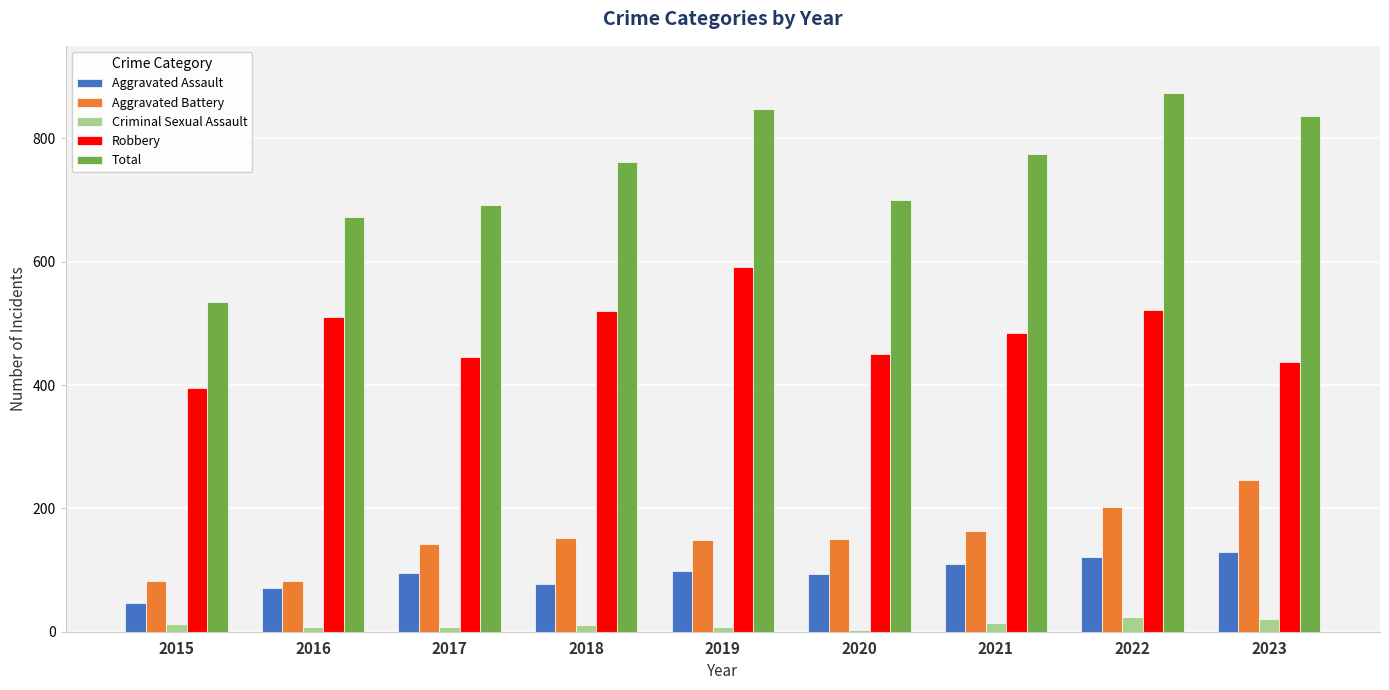

Between 2016 and 2019, which series saw the biggest shift?

Total